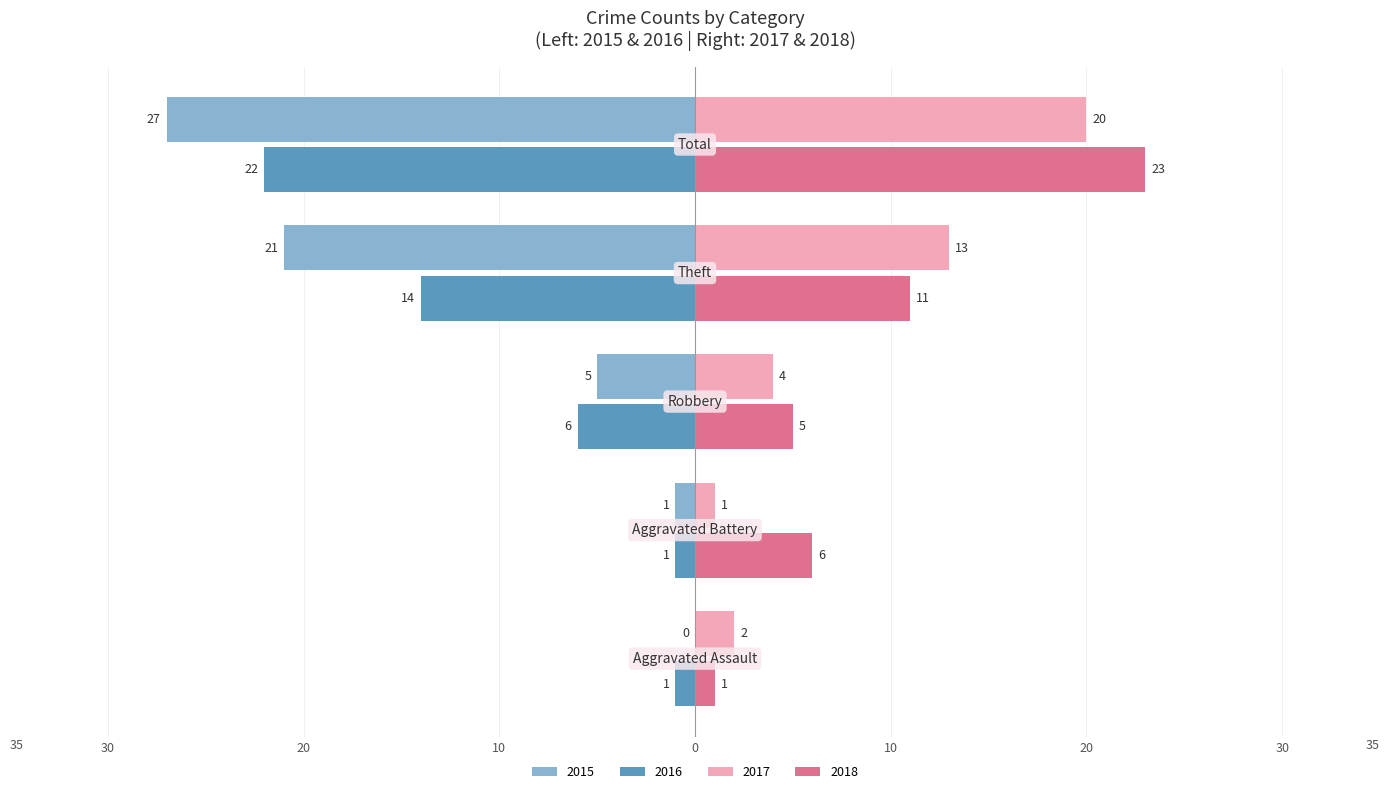

What are all the series names shown in the legend?

2015, 2016, 2017, 2018